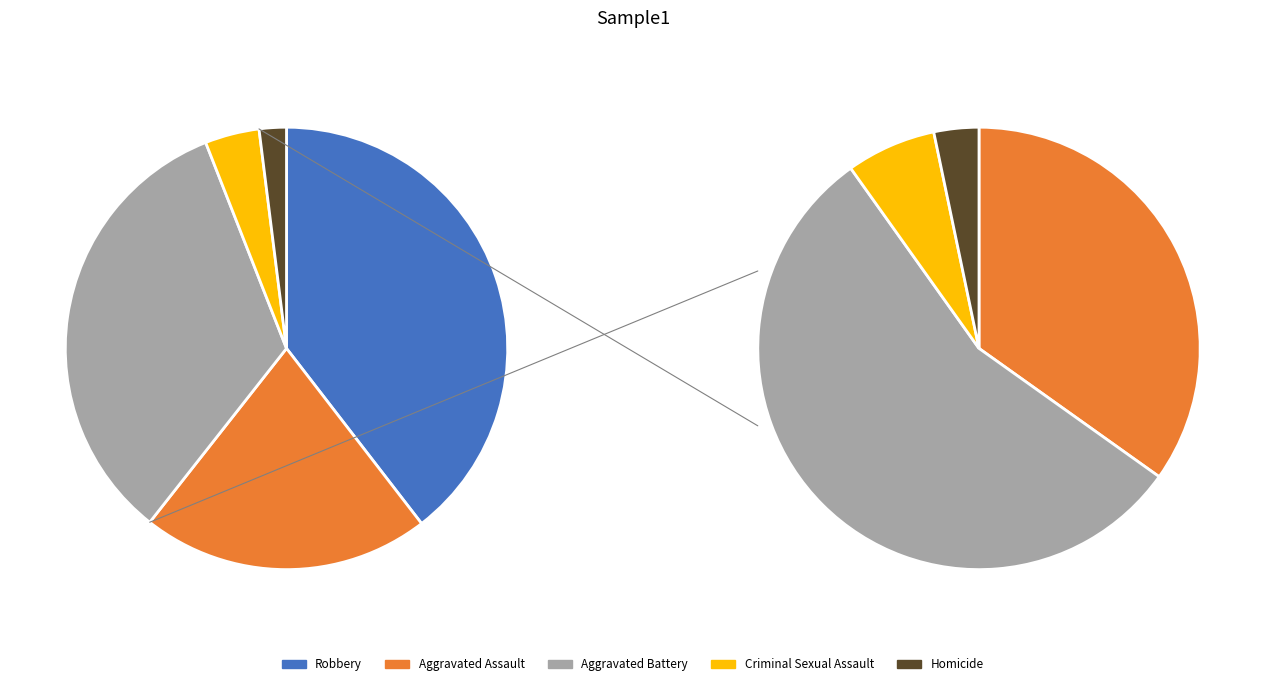

Which has a higher value, Robbery or Criminal Sexual Assault?

Robbery